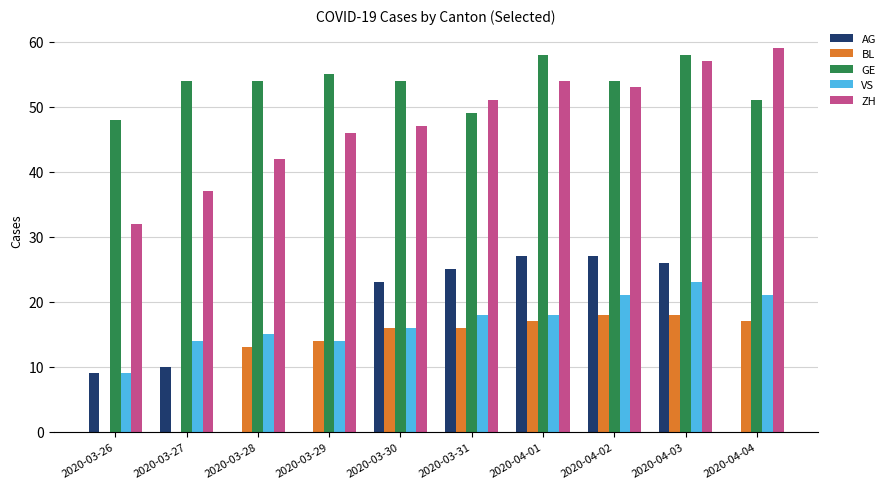

The ZH series shows 37 at 2020-03-27. True or false?

True